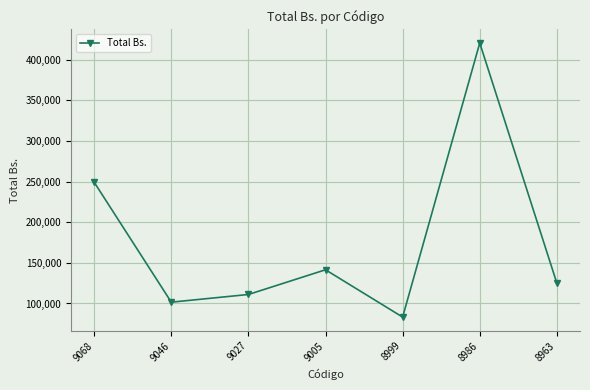

Does the chart have visible grid lines?

Yes